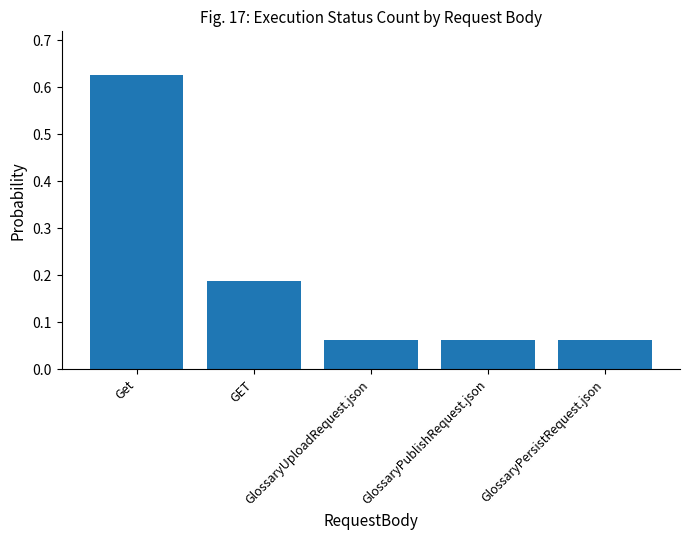

How many bars are there in total?

5